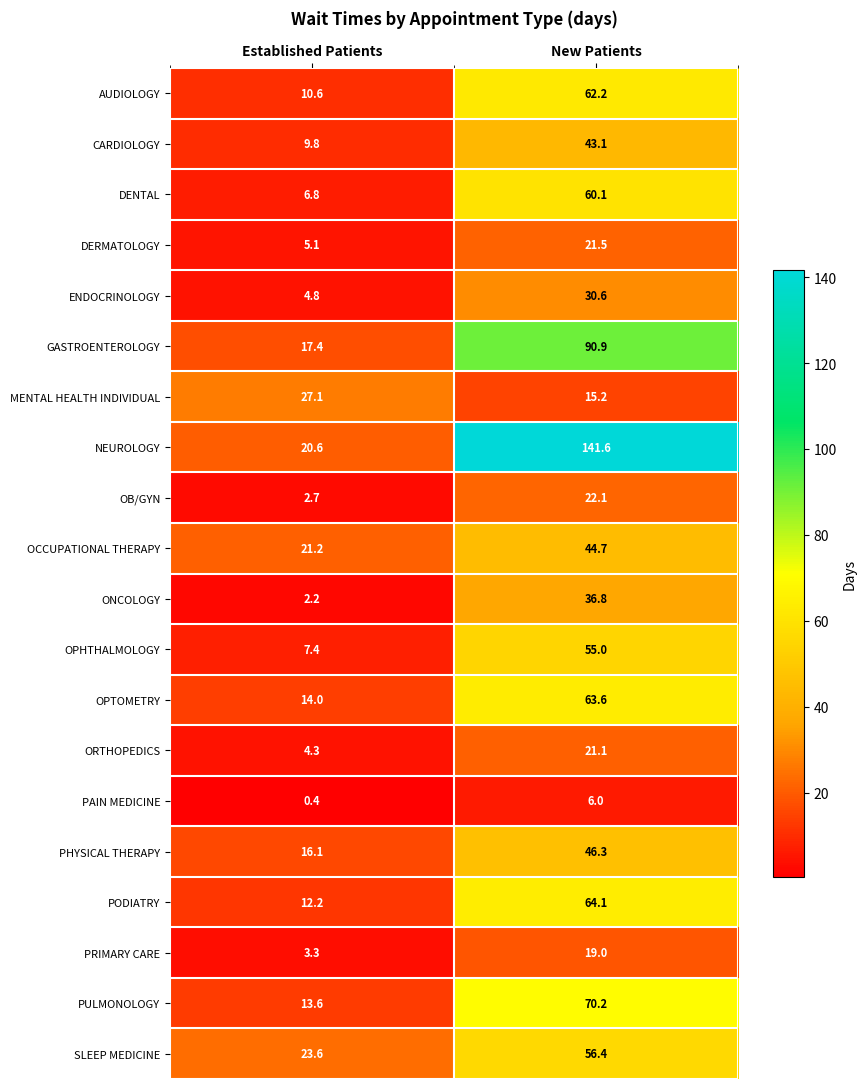

At which label does SLEEP MEDICINE reach its peak?

New Patients